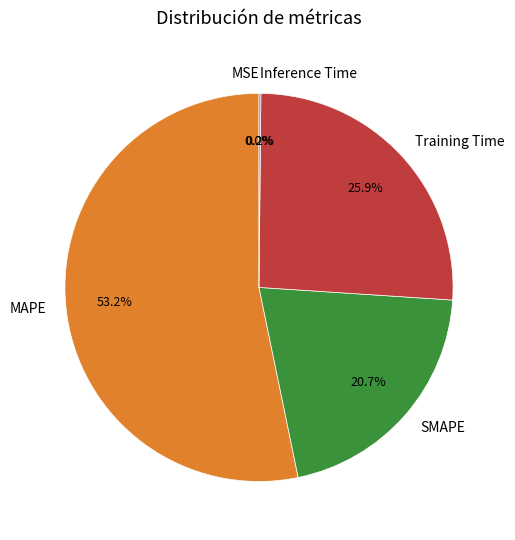

Which slice represents more than half of the pie?

MAPE